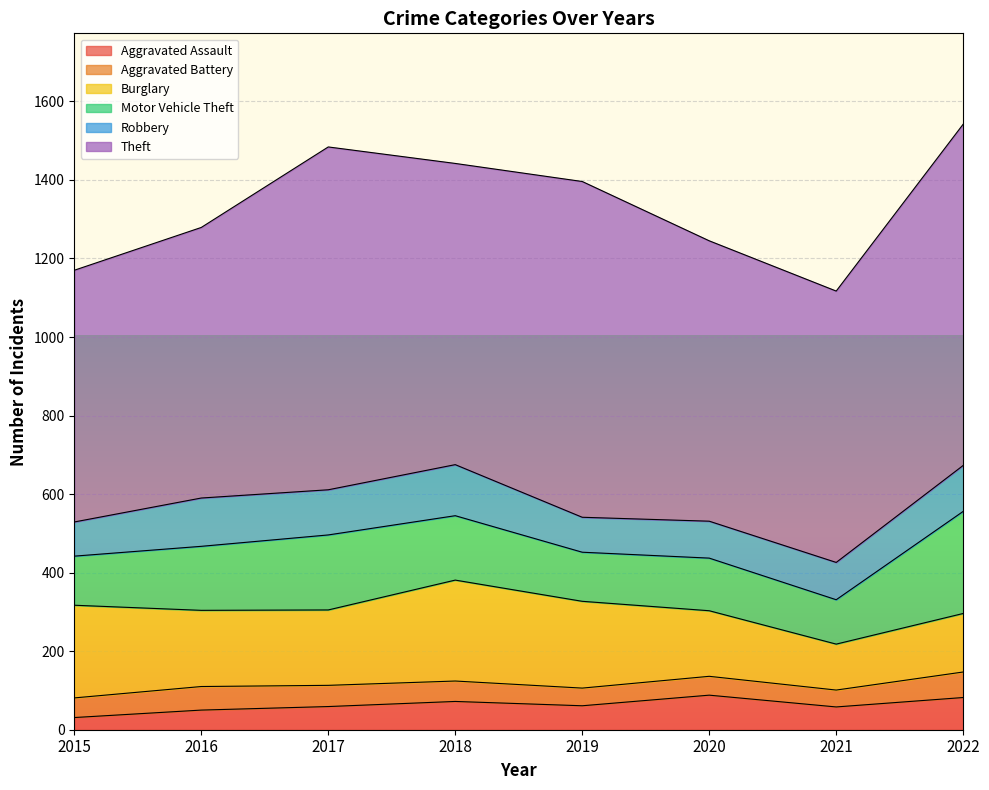

Which category has the highest value in the Robbery series?

2018